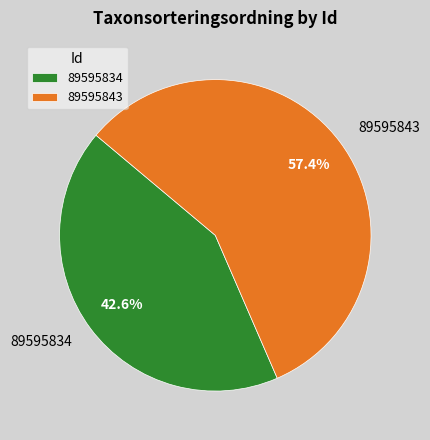

Combined, what portion of the pie is 89595834 and 89595843?

100.0%